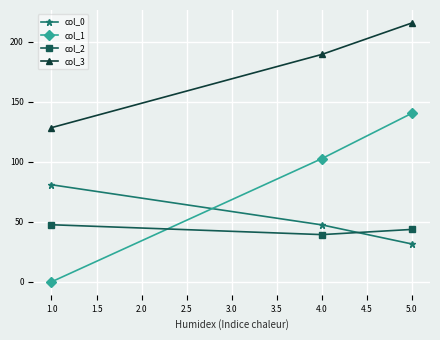

Is the value of col_1 at 1.0 greater than the value of col_3 at 1.0?

No